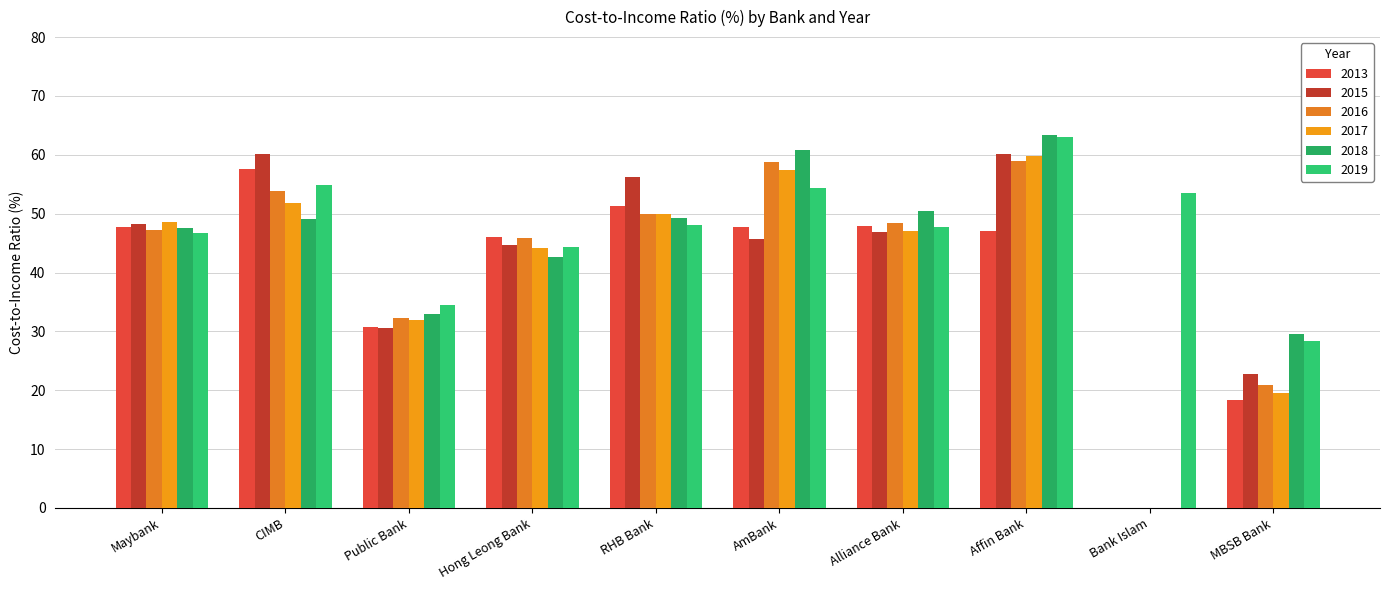

At which label does 2015 first exceed 46?

Maybank